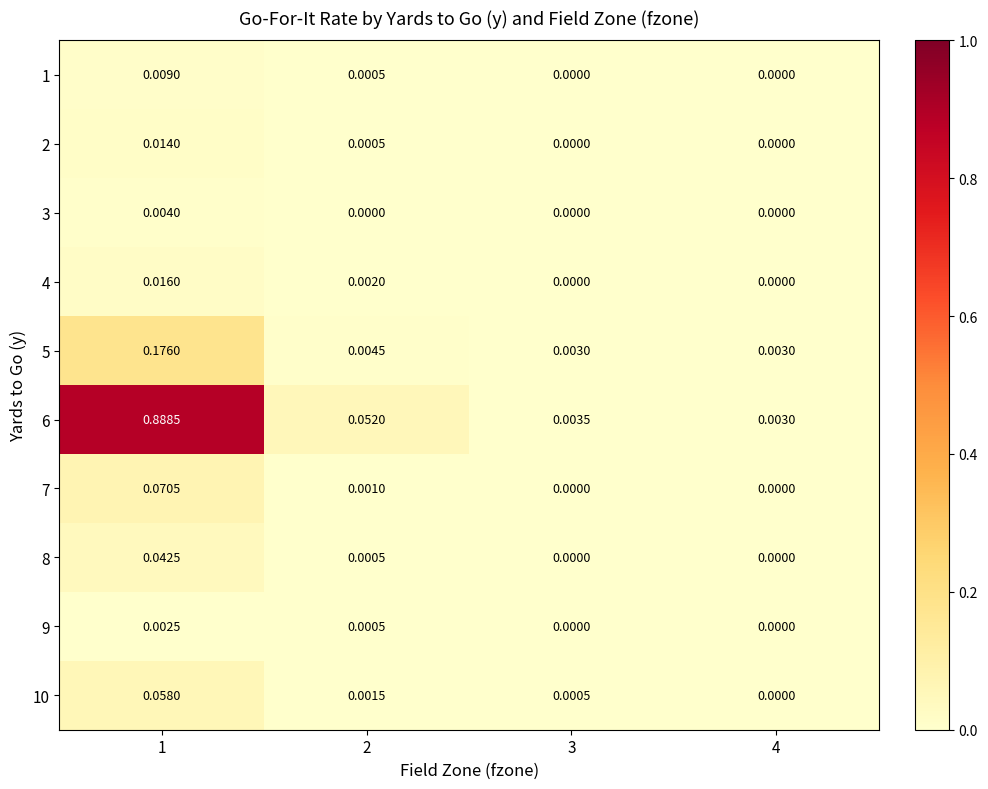

Is the value of 2 at 4 greater than the value of 7 at 2?

No